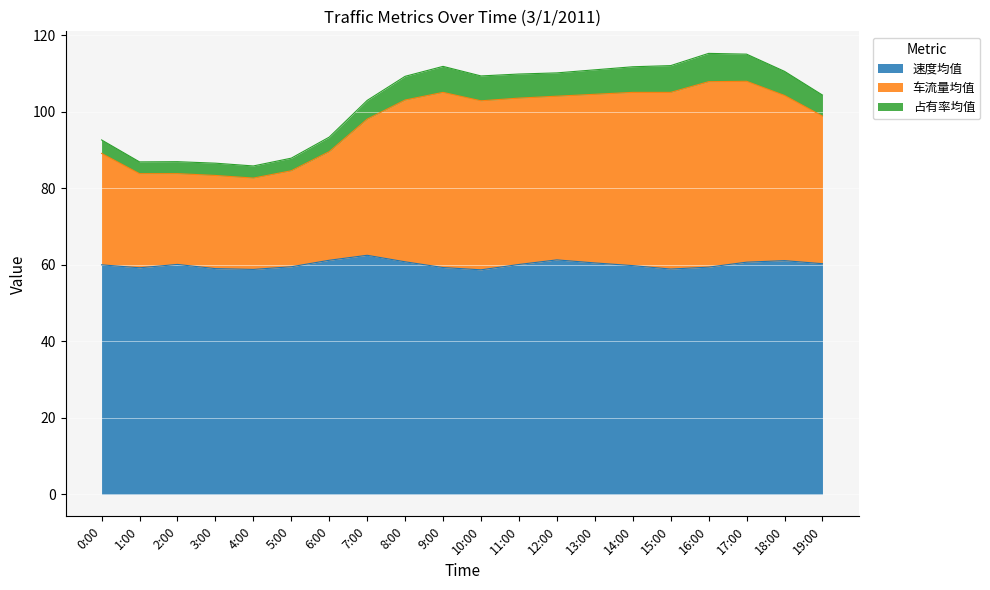

What is the highest value of the 速度均值 series?

62.5